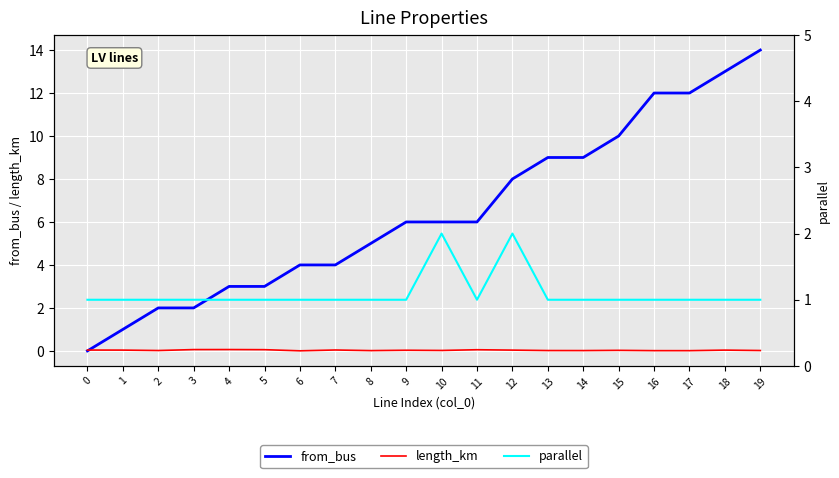

True or false: from_bus has more than 0 points higher than both neighbors.

False